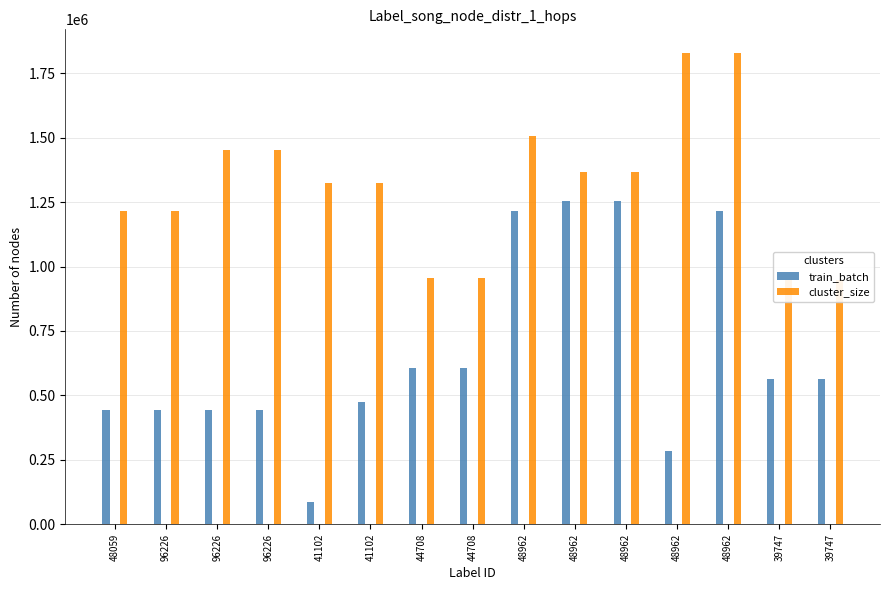

What is the sum of the train_batch values at 48962 and 48059?

1662018